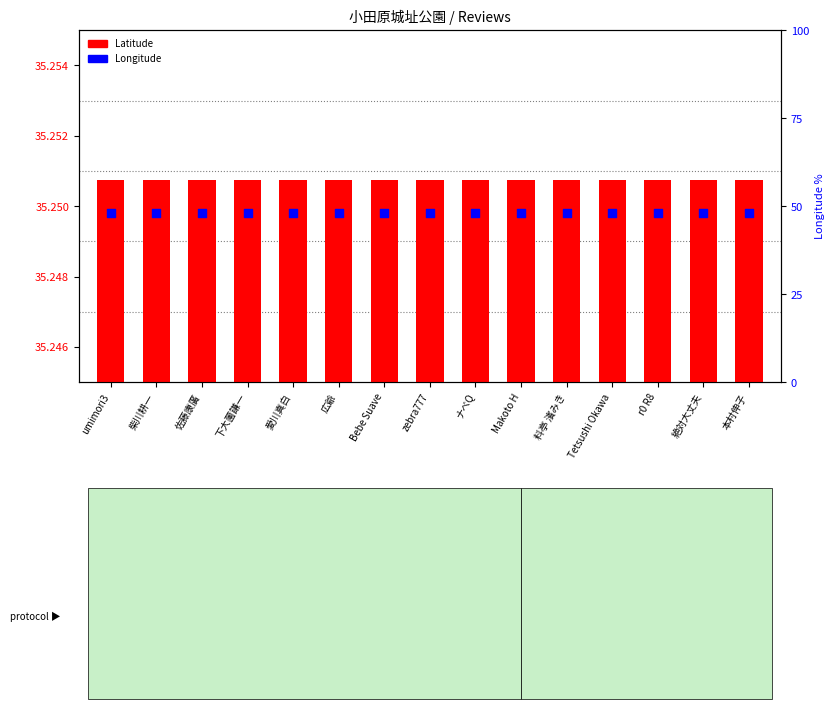

What are all the series names shown in the legend?

Latitude, Longitude